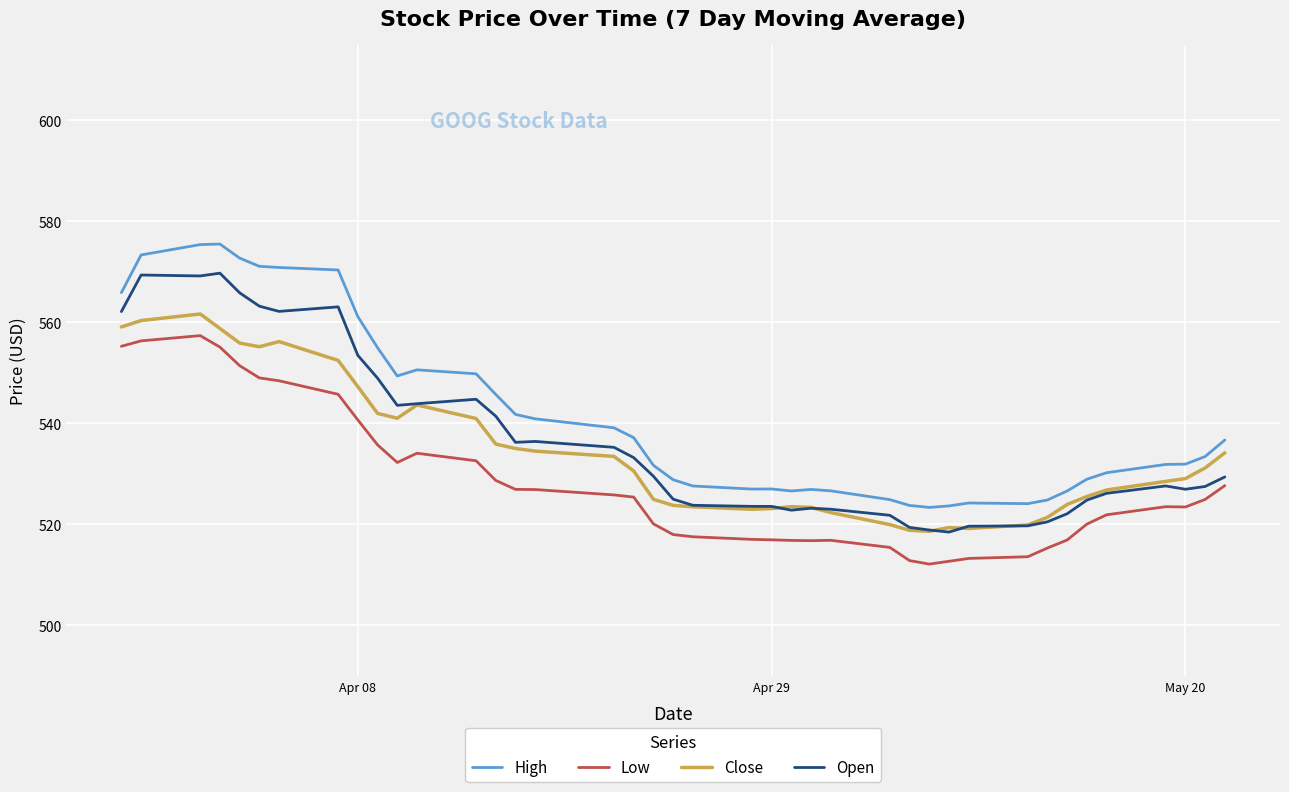

What is the highest value of the Close series?

561.7